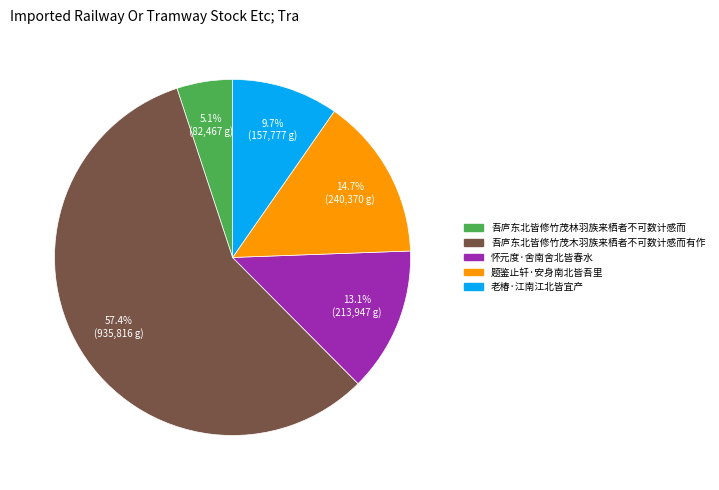

True or false: 怀元度·舍南舍北皆春水 accounts for 23% of the total.

False